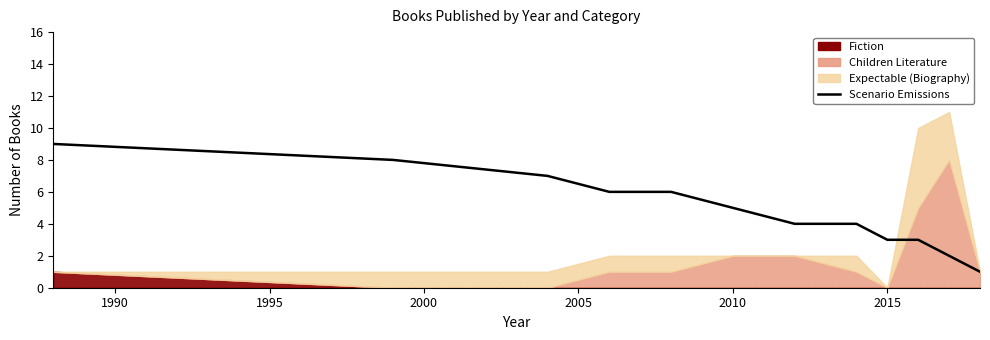

True or false: the data shows 6 at 2005.

True